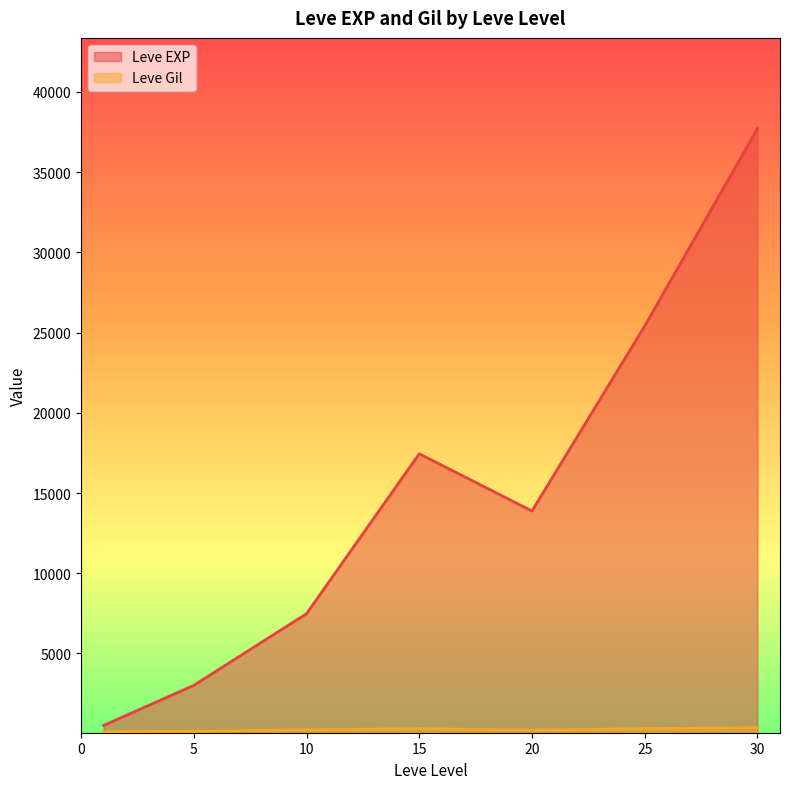

Which series changed the most between 20 and 25?

Leve EXP